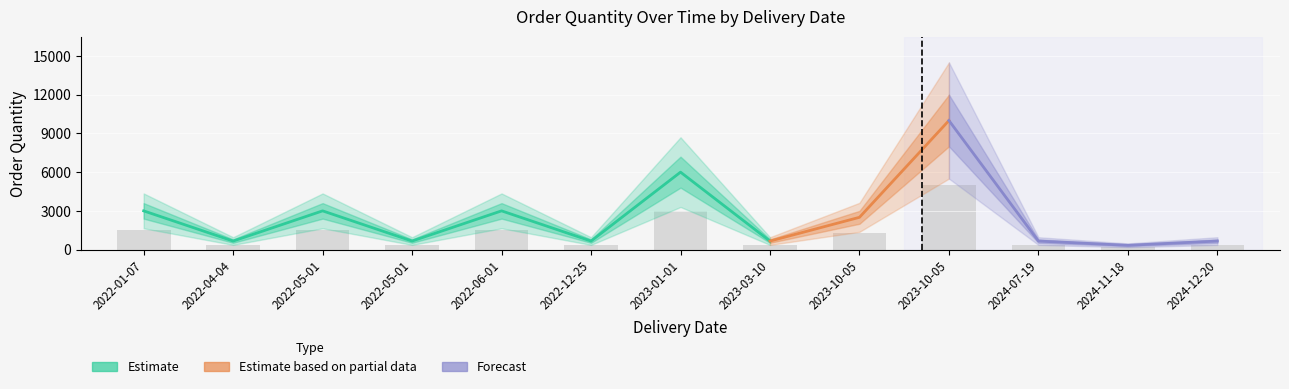

What is the difference between the values at 2022-04-04 and 2023-10-05?

4670